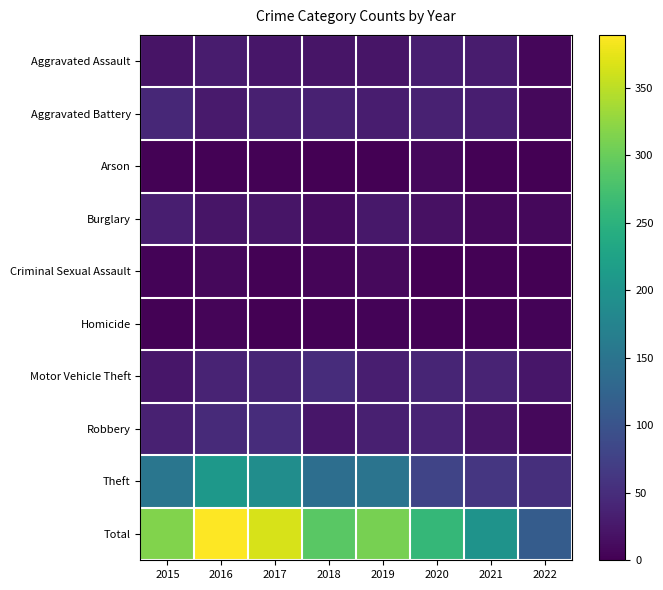

What is the greatest value displayed?

389